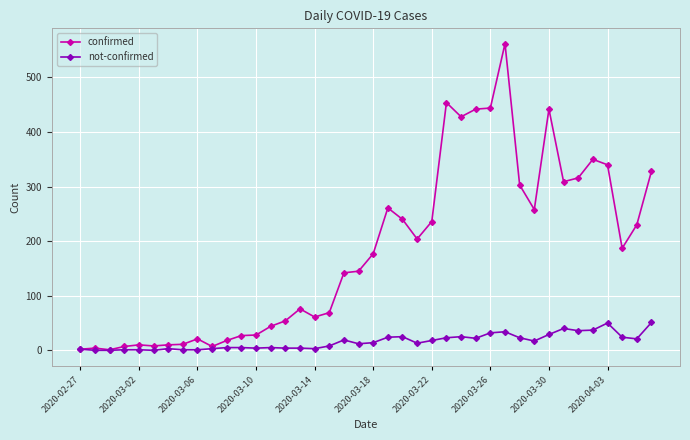

Which series has the largest total across all categories?

confirmed